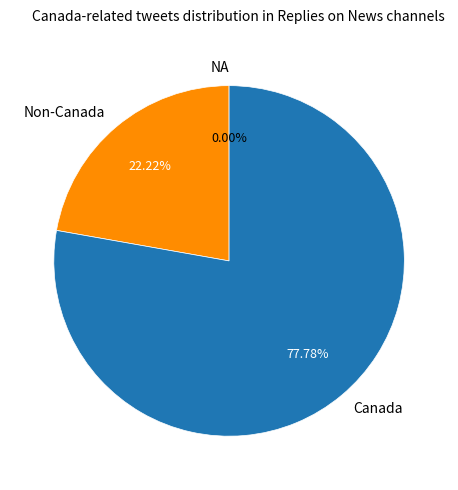

Between 0.2 and 0.0, which is larger?

0.2